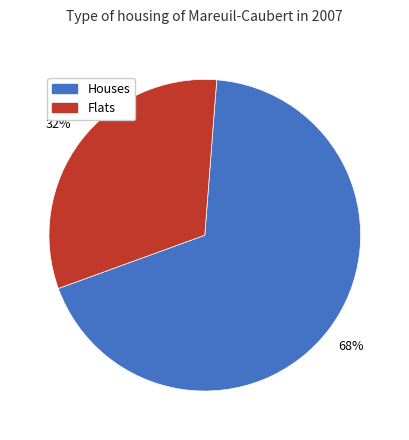

Is there any slice that represents more than half of the pie?

Yes